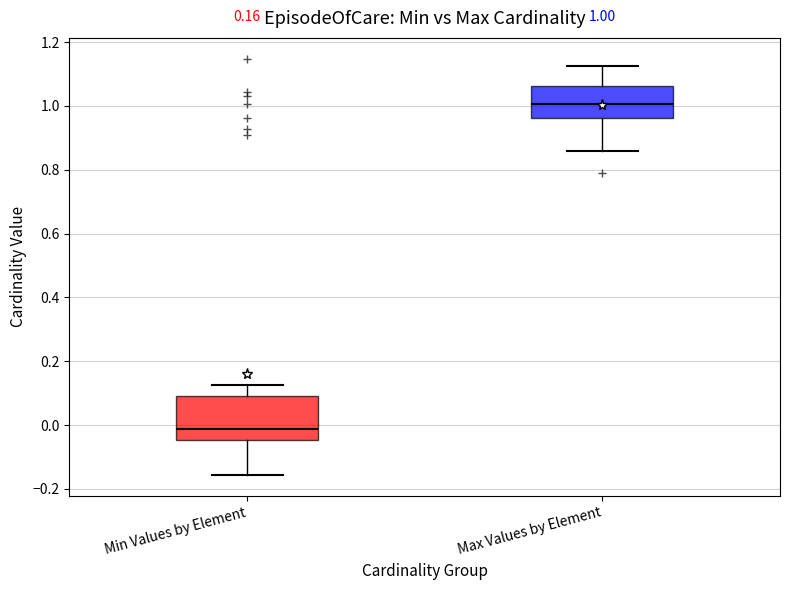

Which box's median line is the lowest?

Min Values by Element